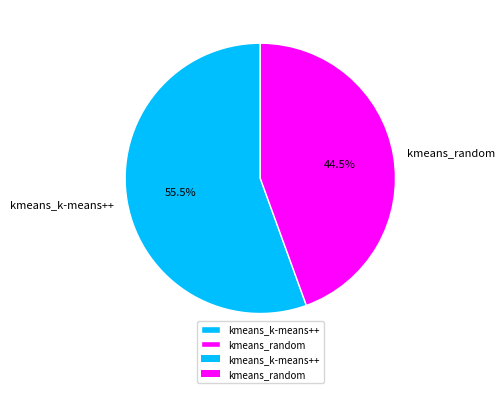

What percentage is NOT represented by kmeans_k-means++?

44.5%